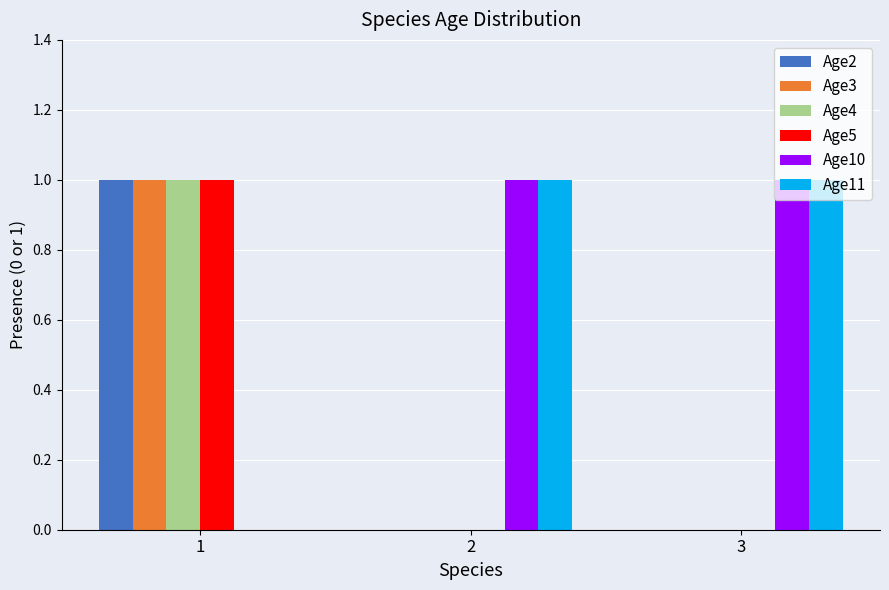

The Age3 series shows -1 at 2. True or false?

False